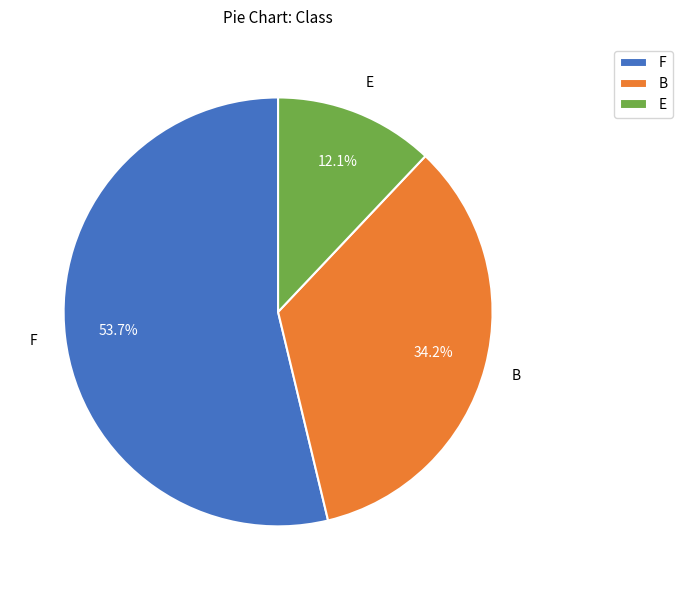

Which has a higher value, B or E?

B